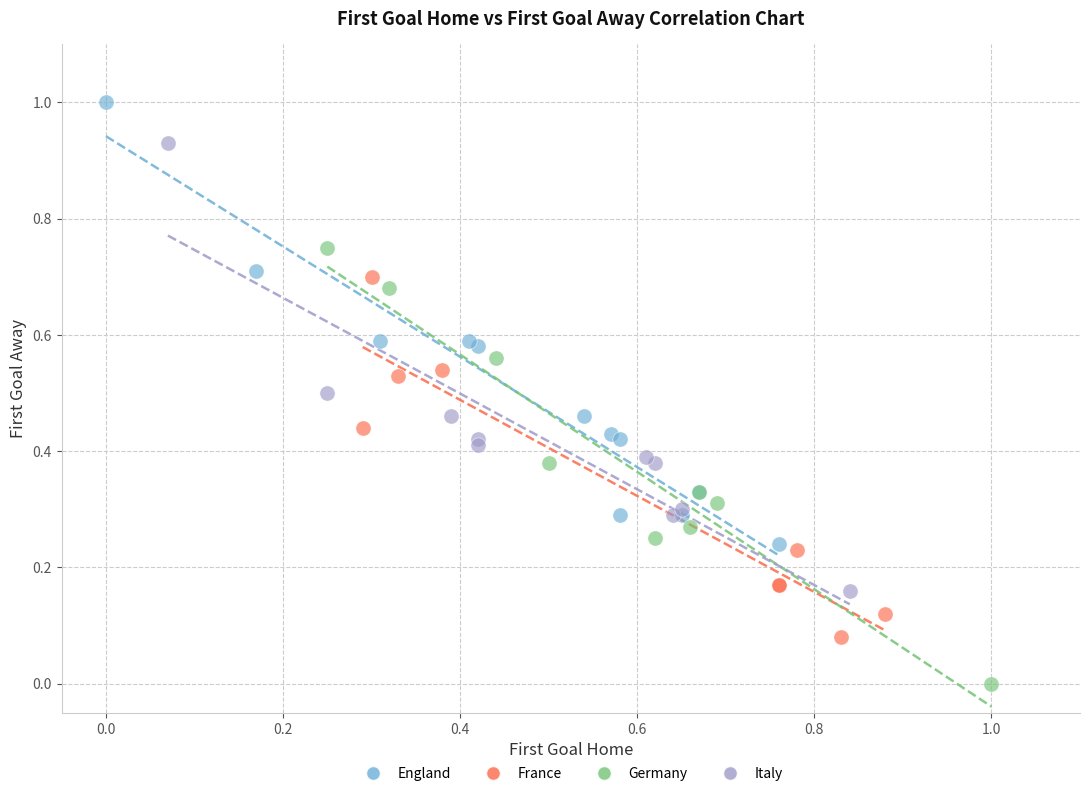

Which series reaches the minimum Y coordinate?

Germany